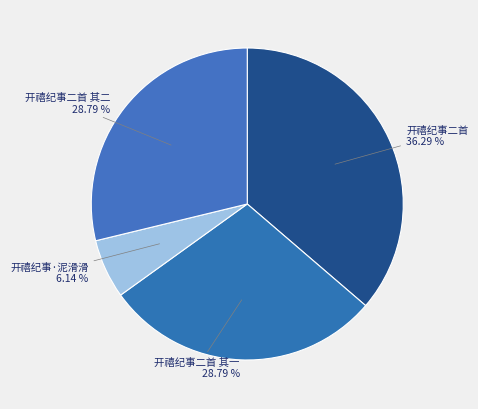

Is the sum of 开禧纪事二首 and 开禧纪事二首 其二 greater than half?

Yes